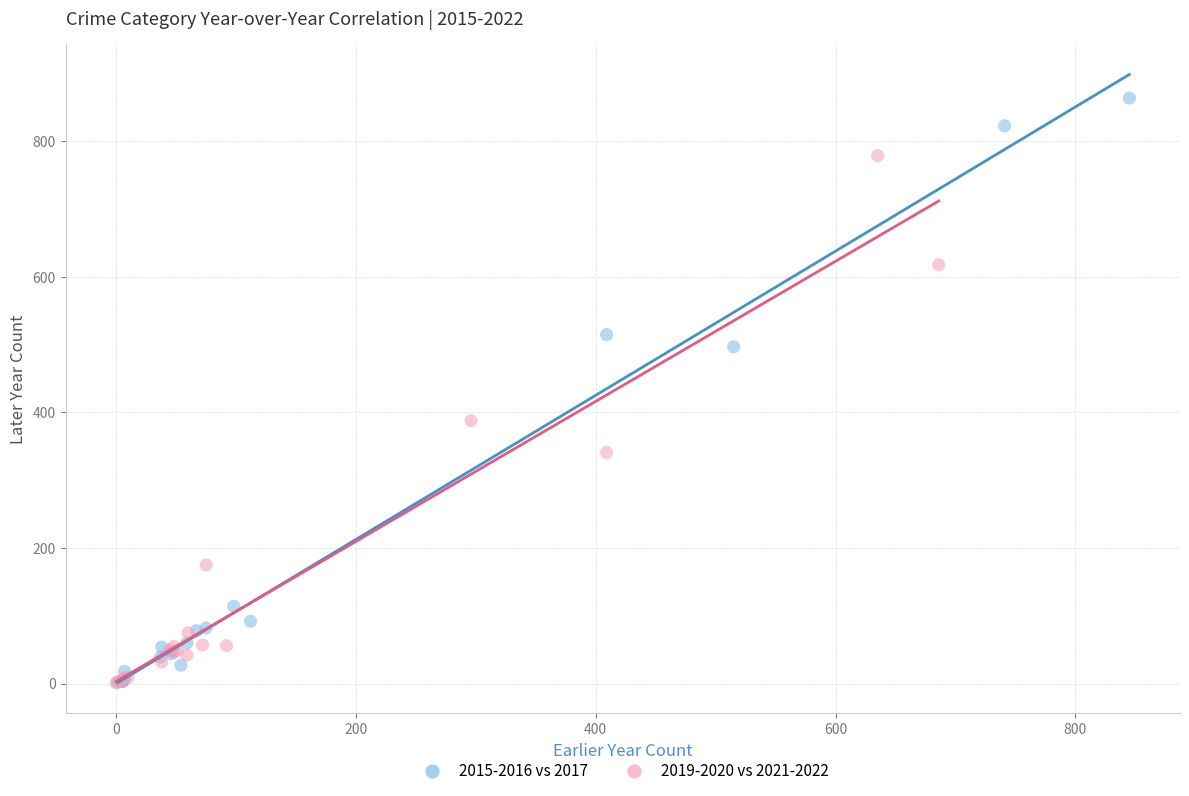

Which series has the largest Y range (max minus min)?

2015-2016 vs 2017